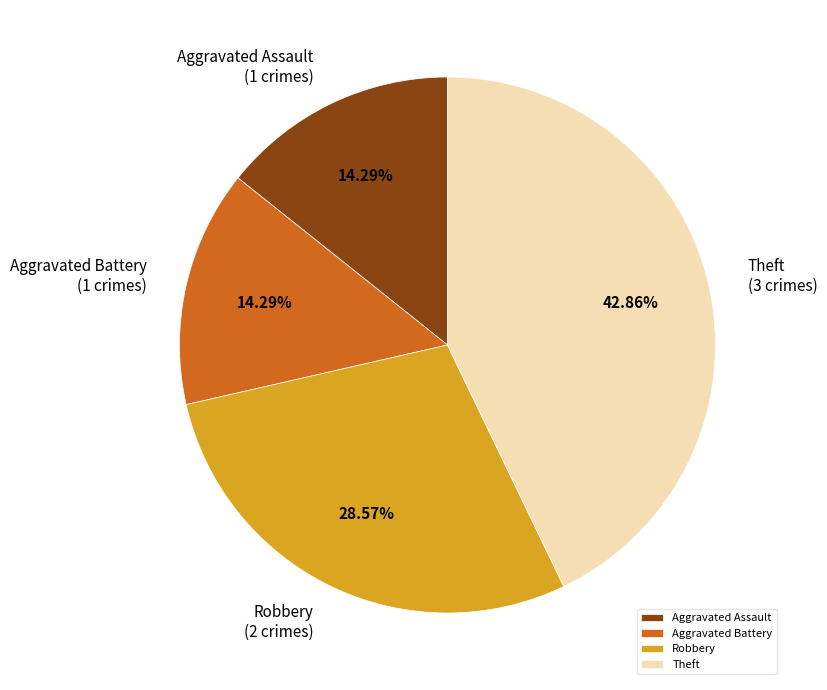

Does any single category account for the majority?

No